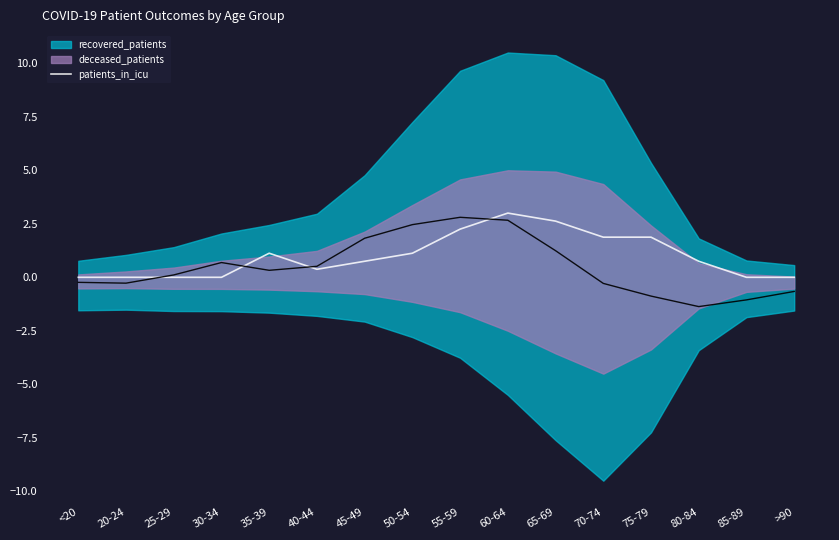

True or false: patients_in_icu has a value of 1.9 at 70-74.

True